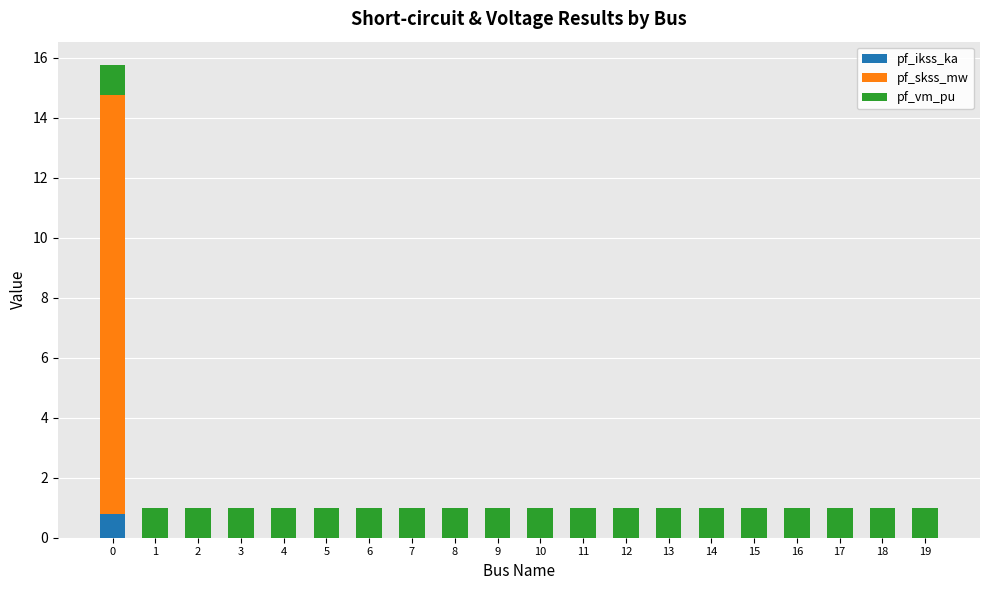

What is the total value across all series at 2?

1.0